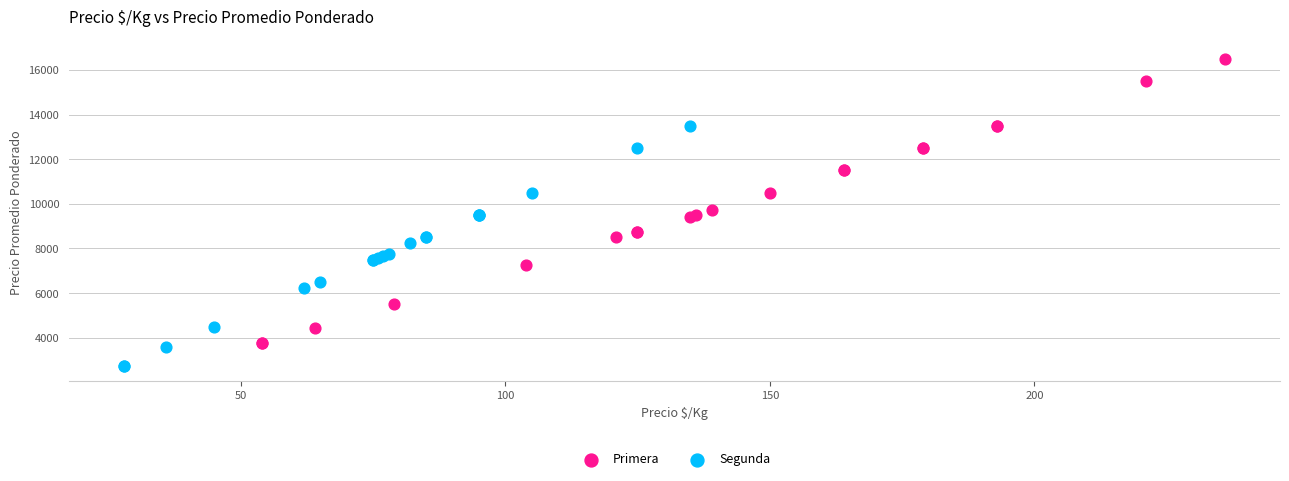

Which series reaches the maximum Y coordinate?

Primera